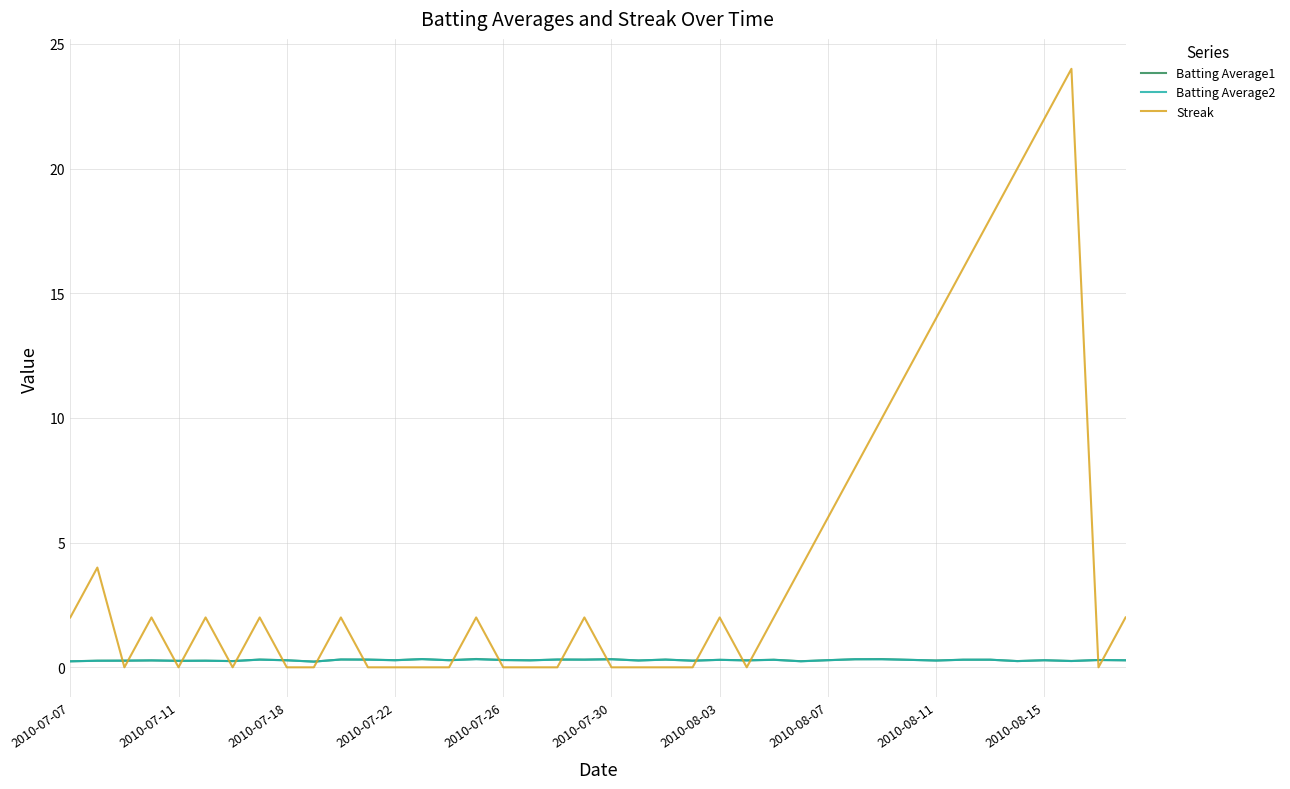

Which series has the largest range (max minus min)?

Streak